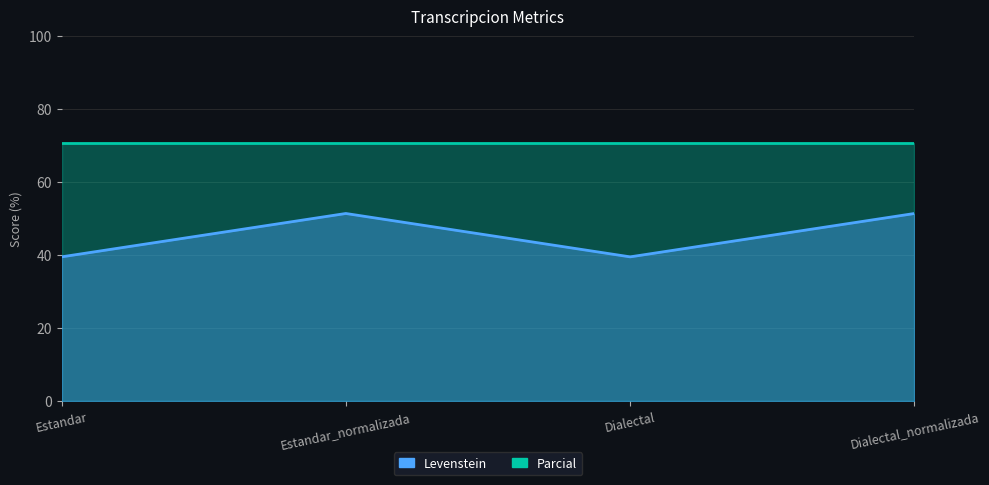

Approximately how many times larger is the value at Dialectal_normalizada compared to Estandar?

1.3